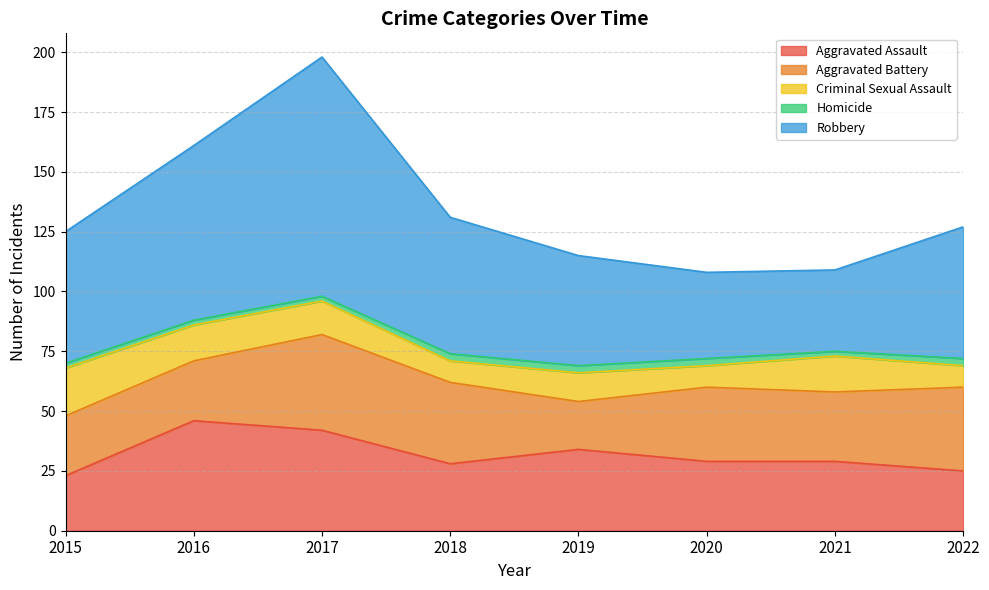

What is the maximum value shown in the chart?

100